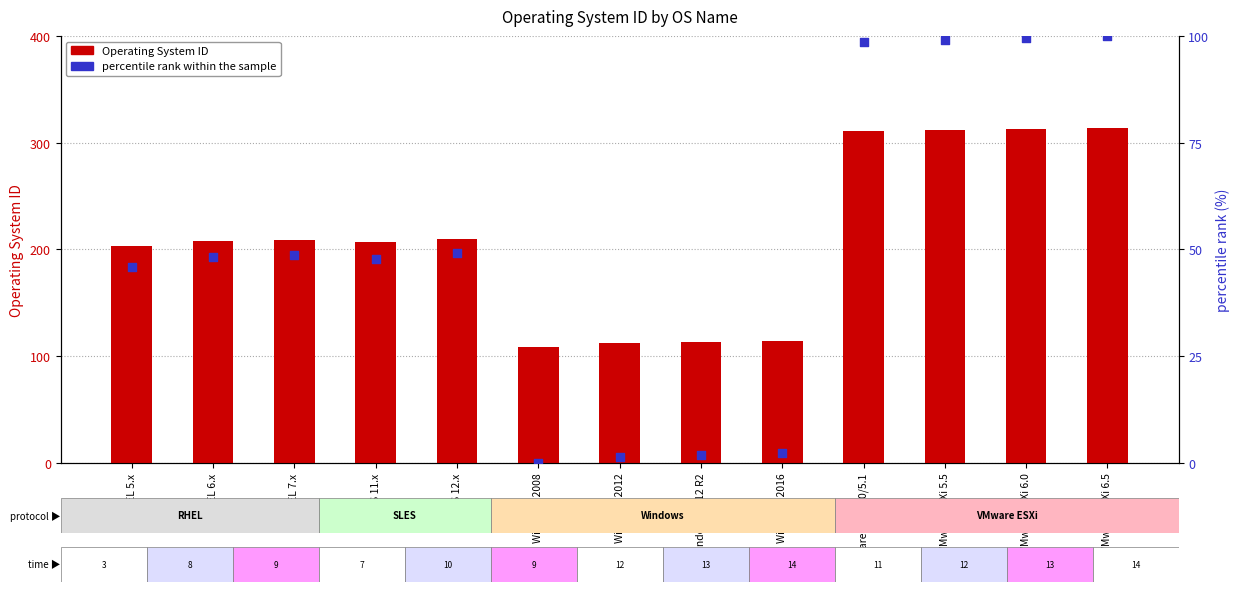

At how many categories does at least one series exceed 133?

9